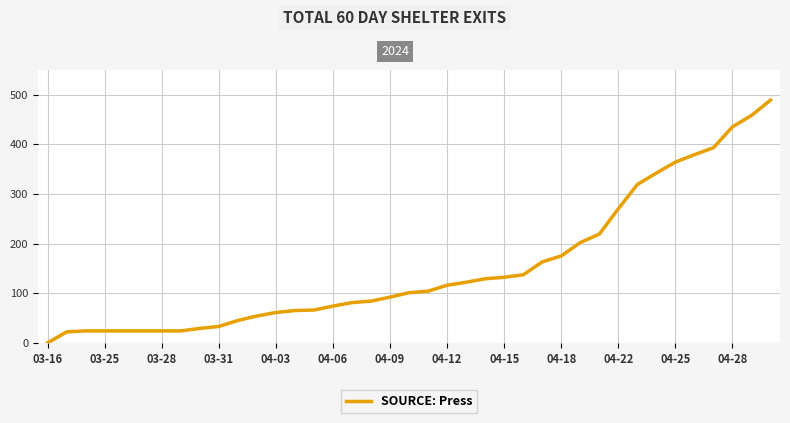

What is the maximum value shown in the chart?

489